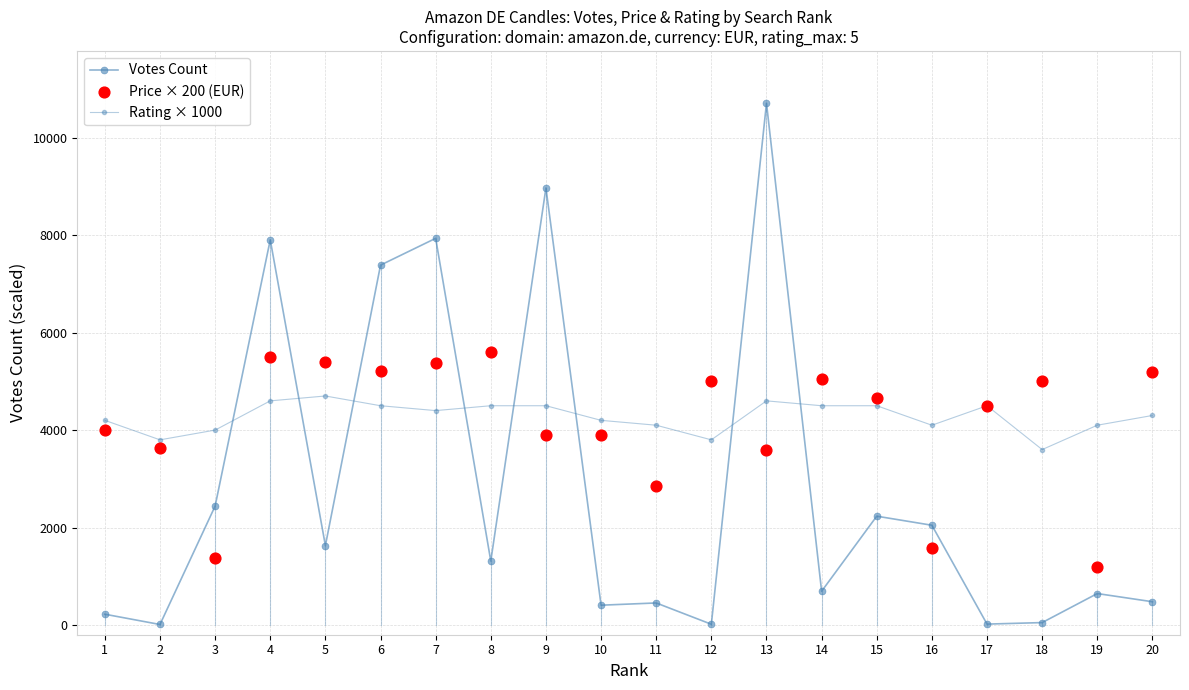

Which series reaches the minimum Y coordinate?

Votes Count